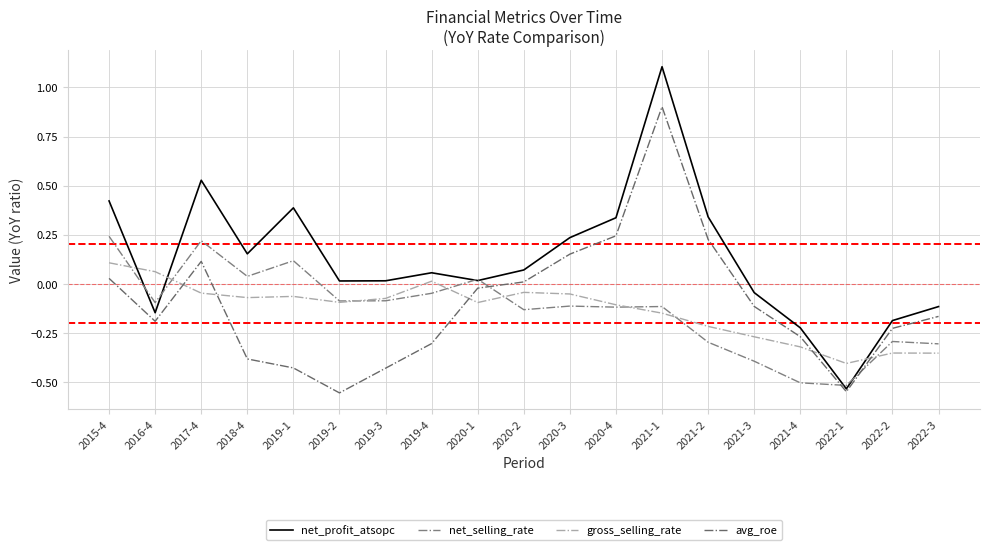

Is this an area chart (filled region under the line)?

No